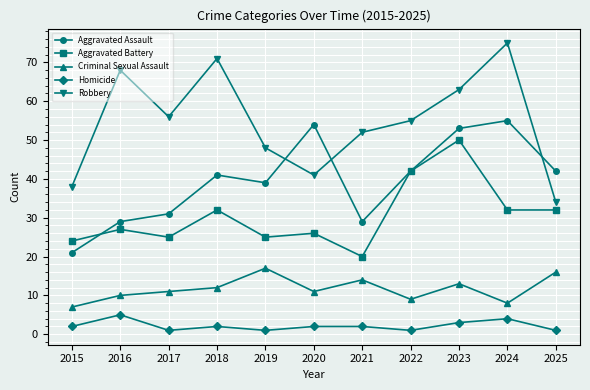

How many lines are shown in the chart?

5